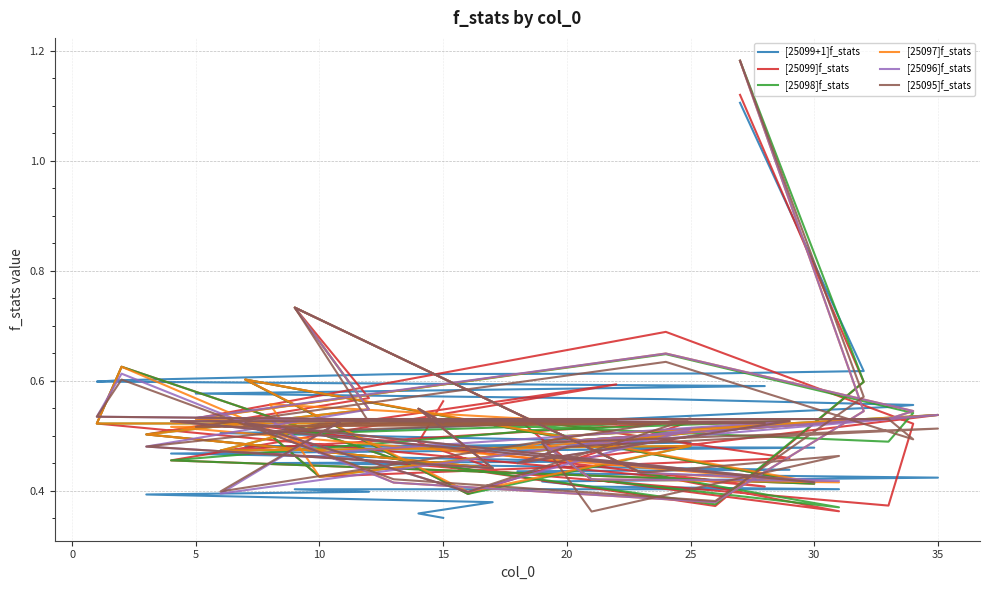

Which series has the widest spread of values?

[25095]f_stats